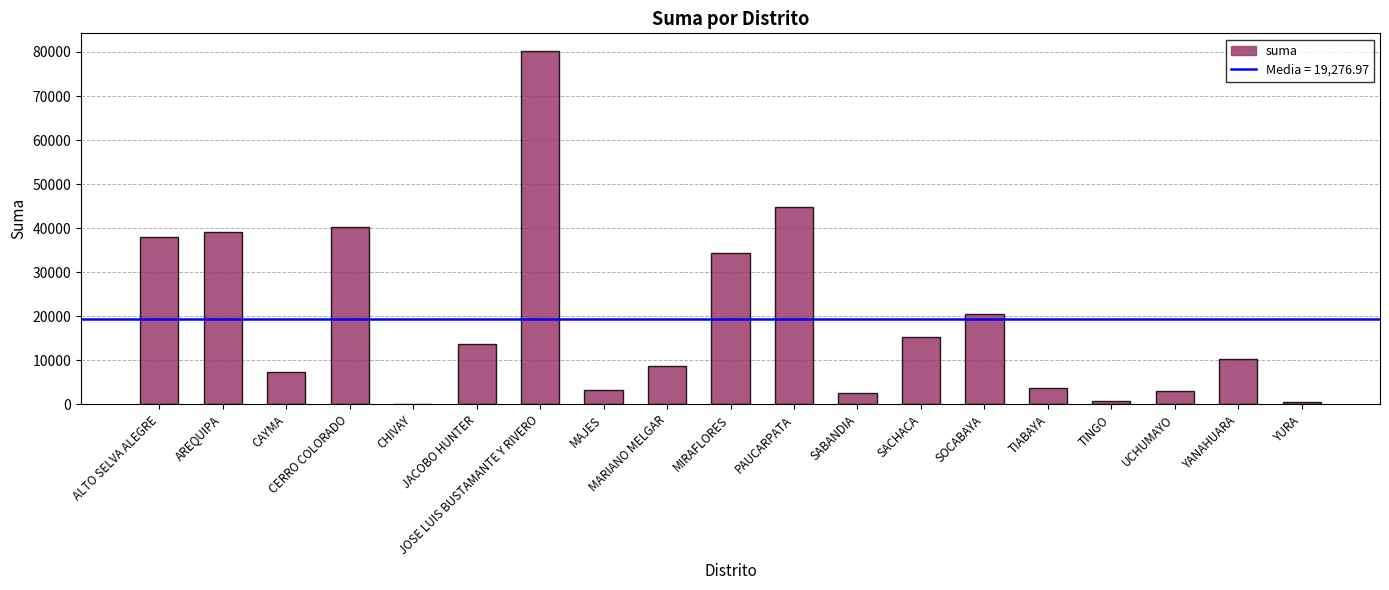

The value at CHIVAY is 100.0. True or false?

True